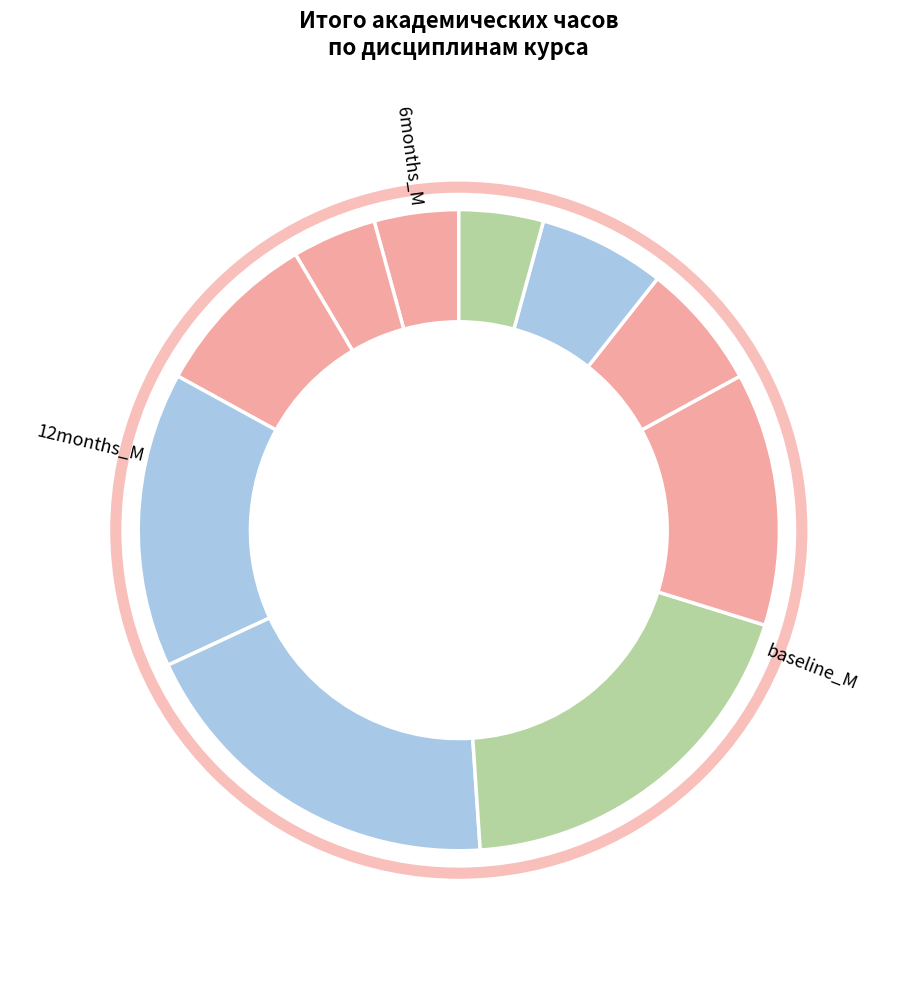

Count the number of slices in the pie.

10